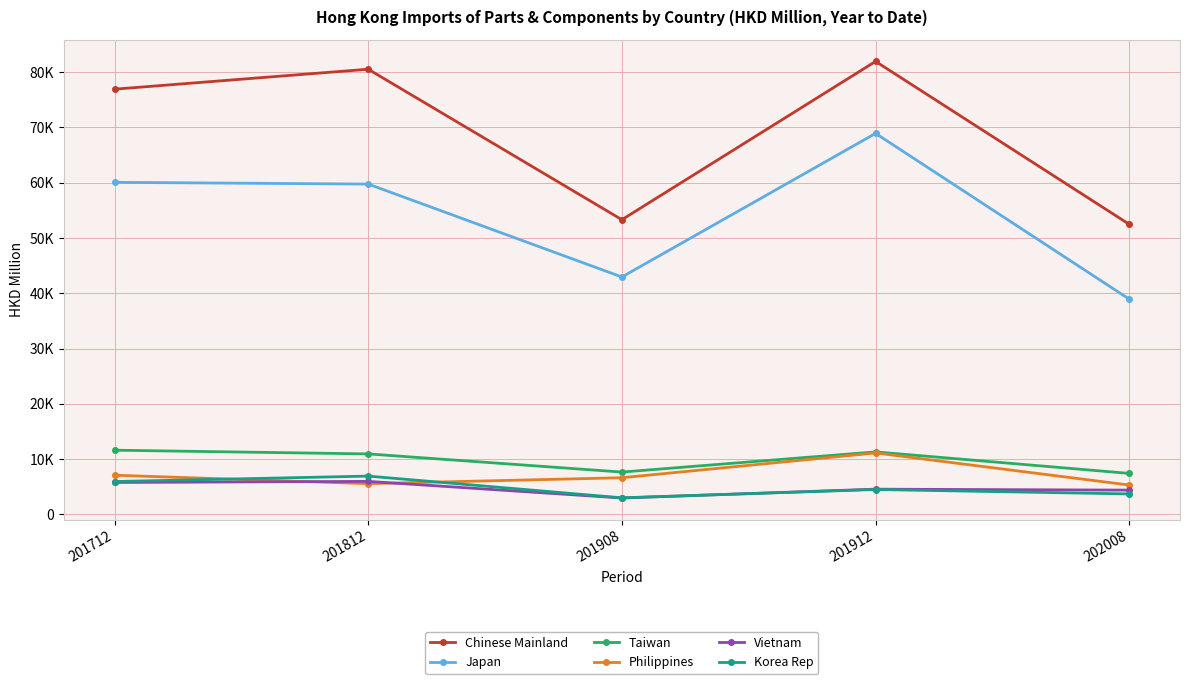

Reading left to right, list all the values displayed in this chart.

Chinese Mainland: 201712=76931.2	201812=80543.4	201908=53315.7	201912=81958.6	202008=52480.7
Japan: 201712=60074.5	201812=59763.1	201908=42949.8	201912=68932.3	202008=38937.4
Taiwan: 201712=11609.3	201812=10936.9	201908=7653.0	201912=11303.1	202008=7409.5
Philippines: 201712=7080.0	201812=5553.6	201908=6626.1	201912=11112.2	202008=5303.9
Vietnam: 201712=5771.3	201812=5965.4	201908=2957.5	201912=4557.3	202008=4383.2
Korea Rep: 201712=5940.3	201812=6923.4	201908=2992.7	201912=4495.2	202008=3697.1